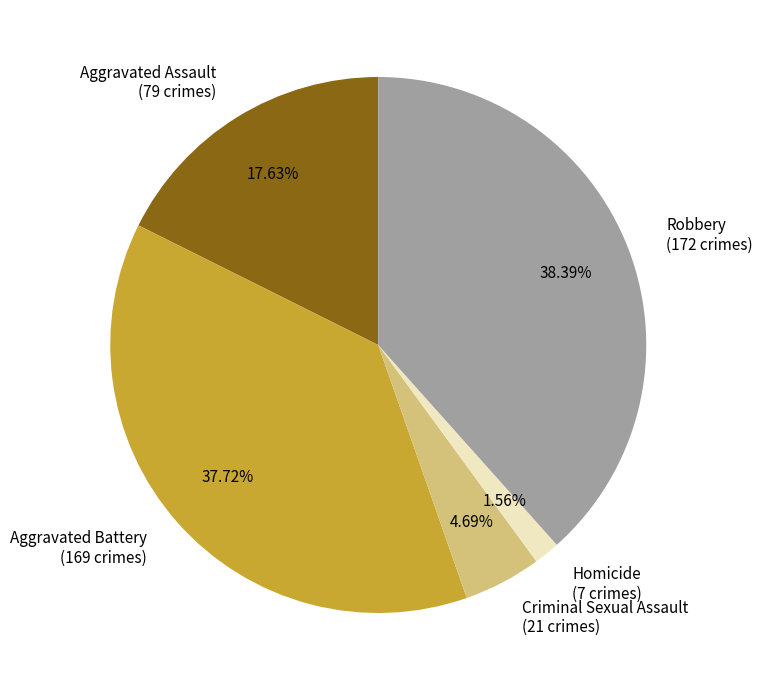

What percentage is the Aggravated Assault slice, to the nearest percent?

18%